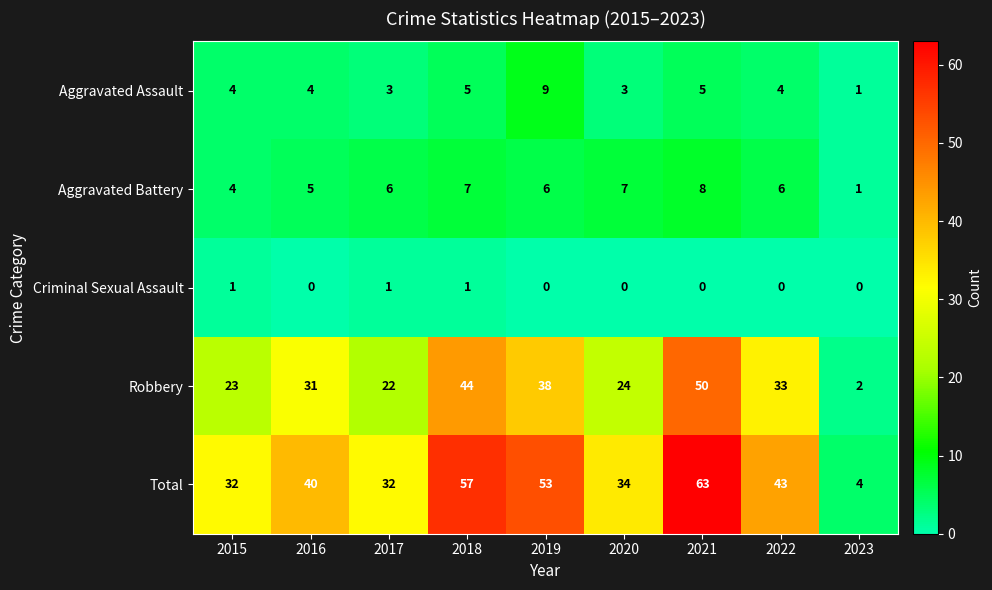

How many data points does each series have?

9